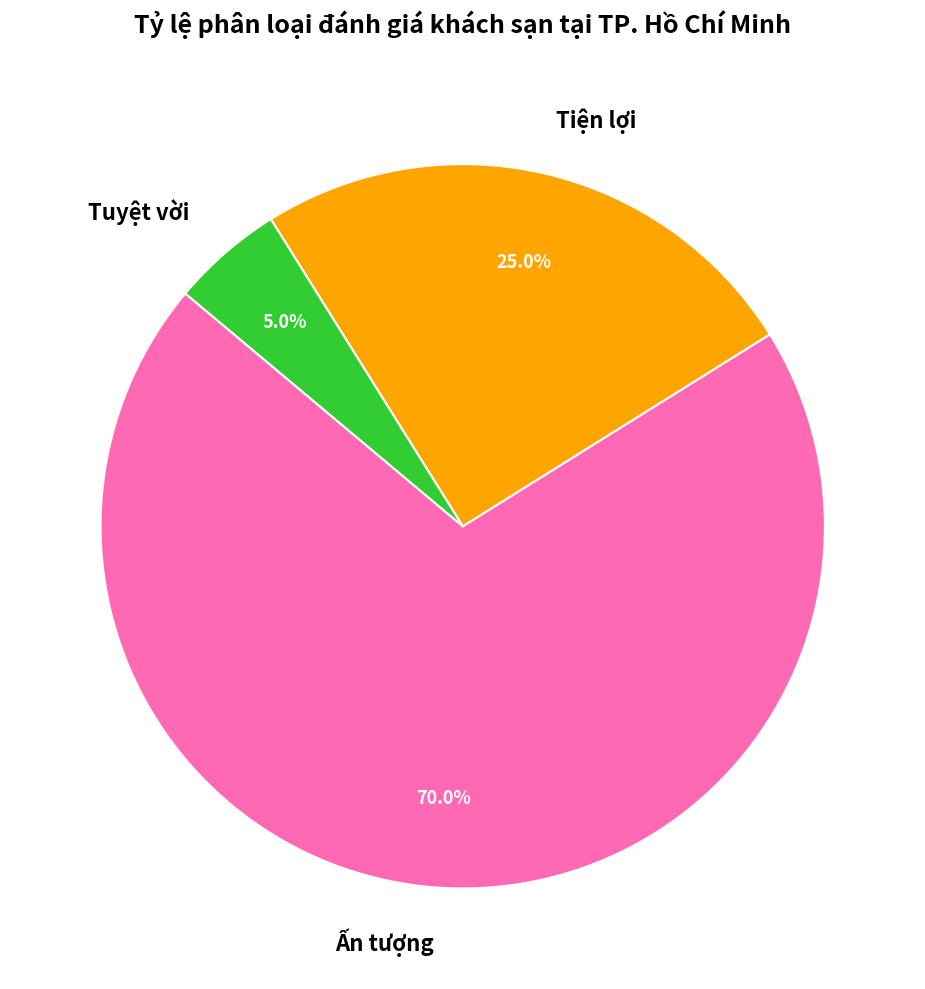

Combined, do Tiện lợi and Tuyệt vời account for over 50%?

No